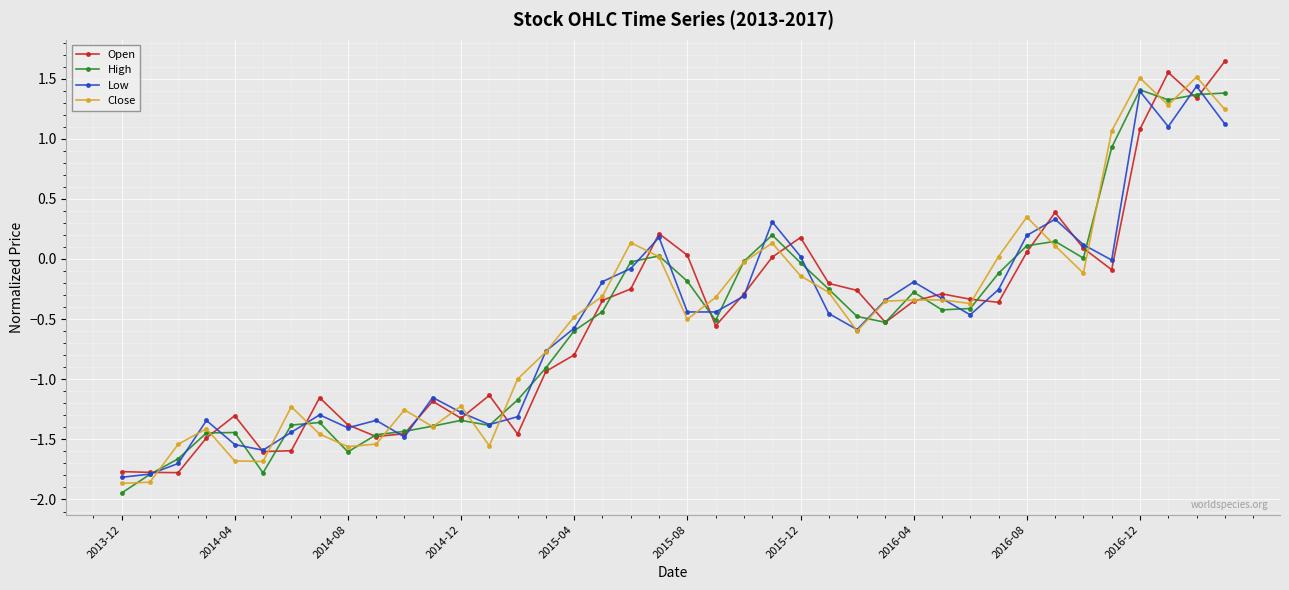

What are all the series names shown in the legend?

Open, High, Low, Close